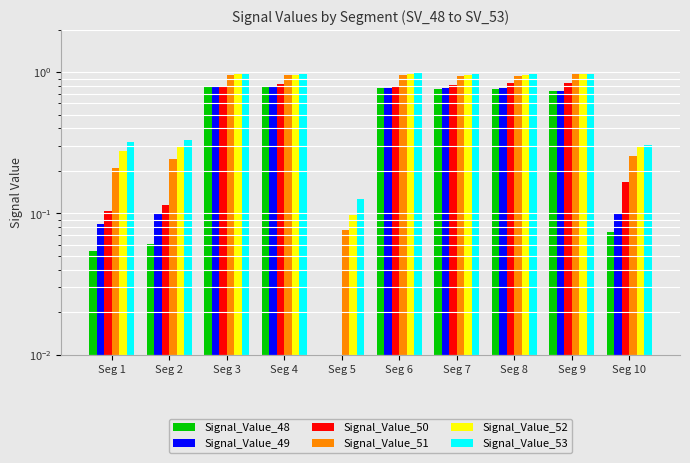

At which category is the sum across all series the highest?

Seg 3